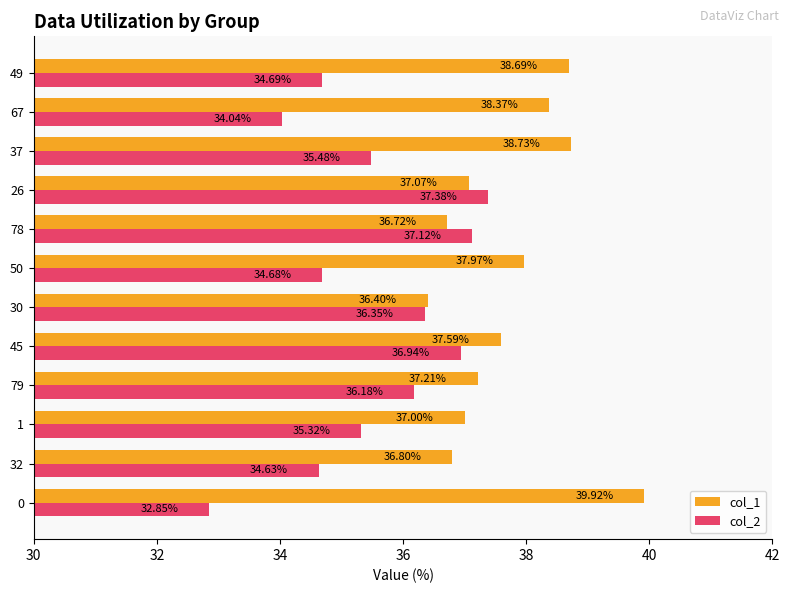

What is the sum of the col_2 values at 30 and 32?

71.0